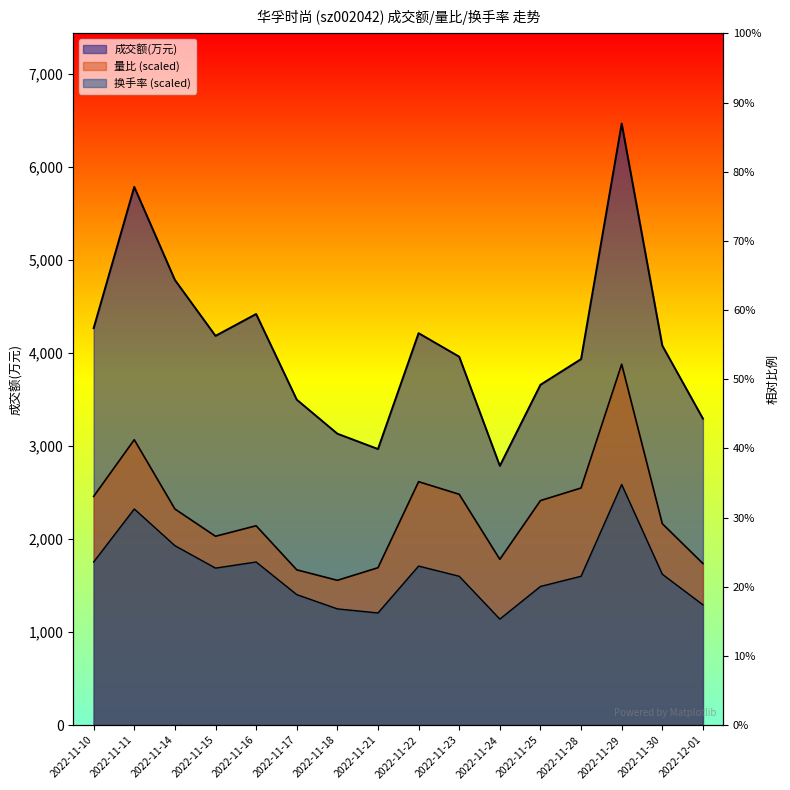

What is the difference between the second highest and second lowest values in the 换手率 series?

1118.4